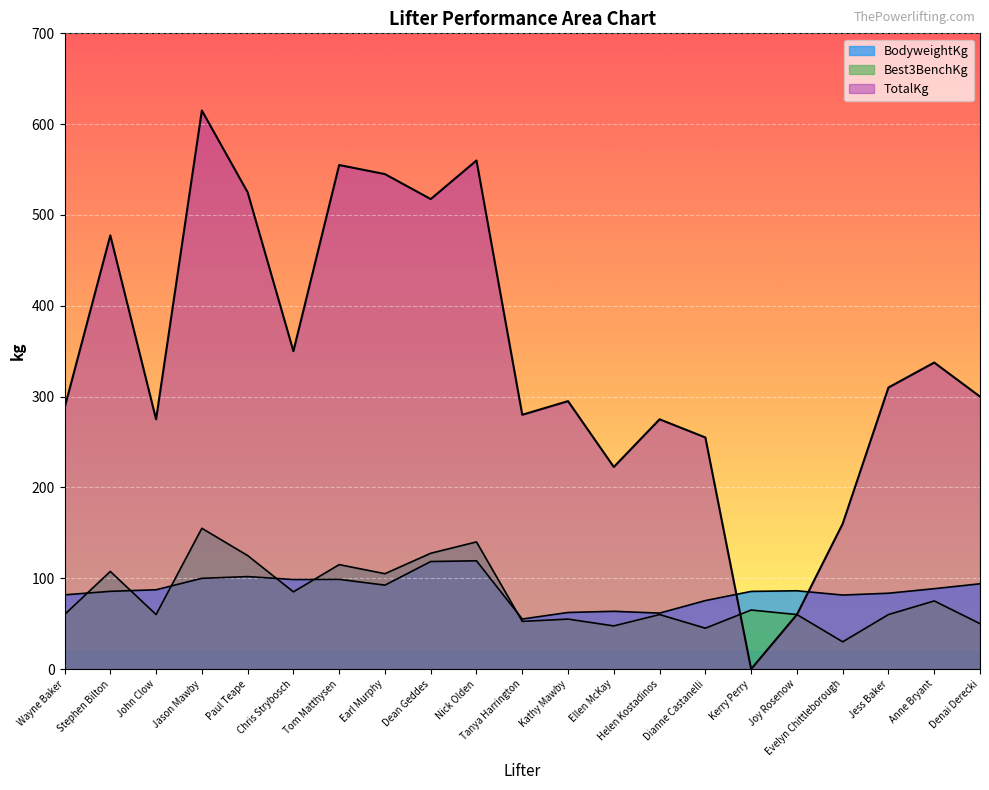

What is the difference between the maximum and minimum values in the BodyweightKg series?

64.1